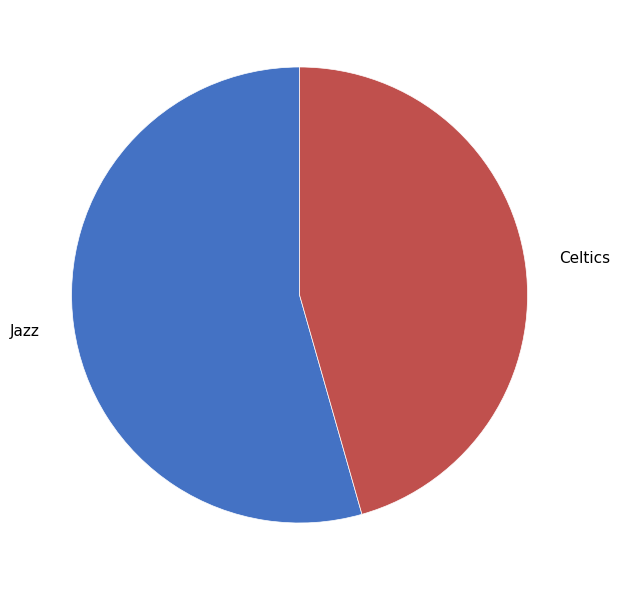

What is the ratio of the value at Jazz to the value at Celtics?

1.2